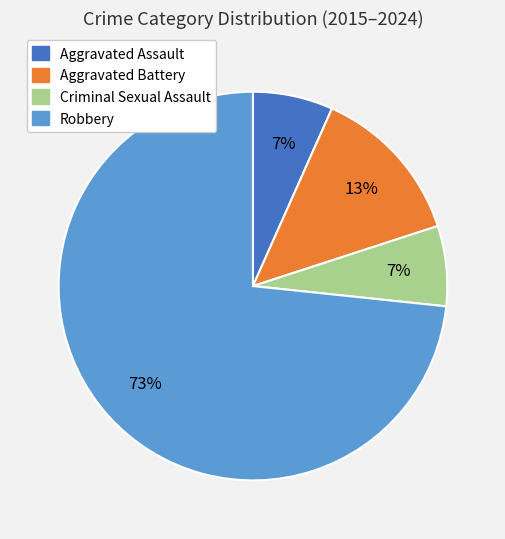

What is the majority slice?

Robbery